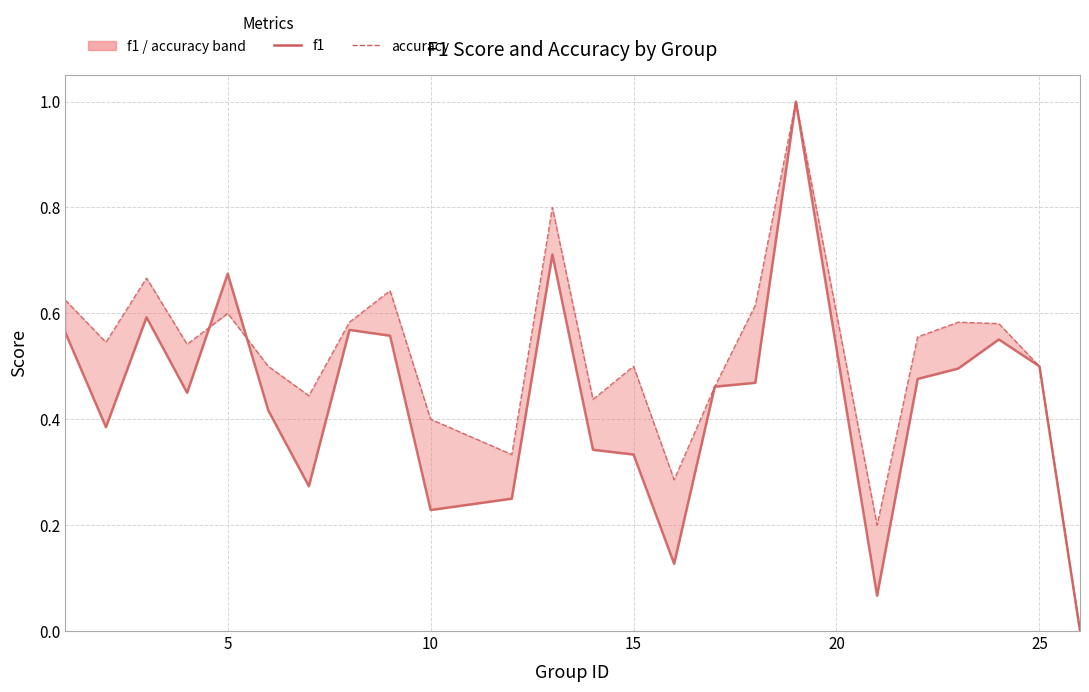

What is the sum of all accuracy values?

12.4